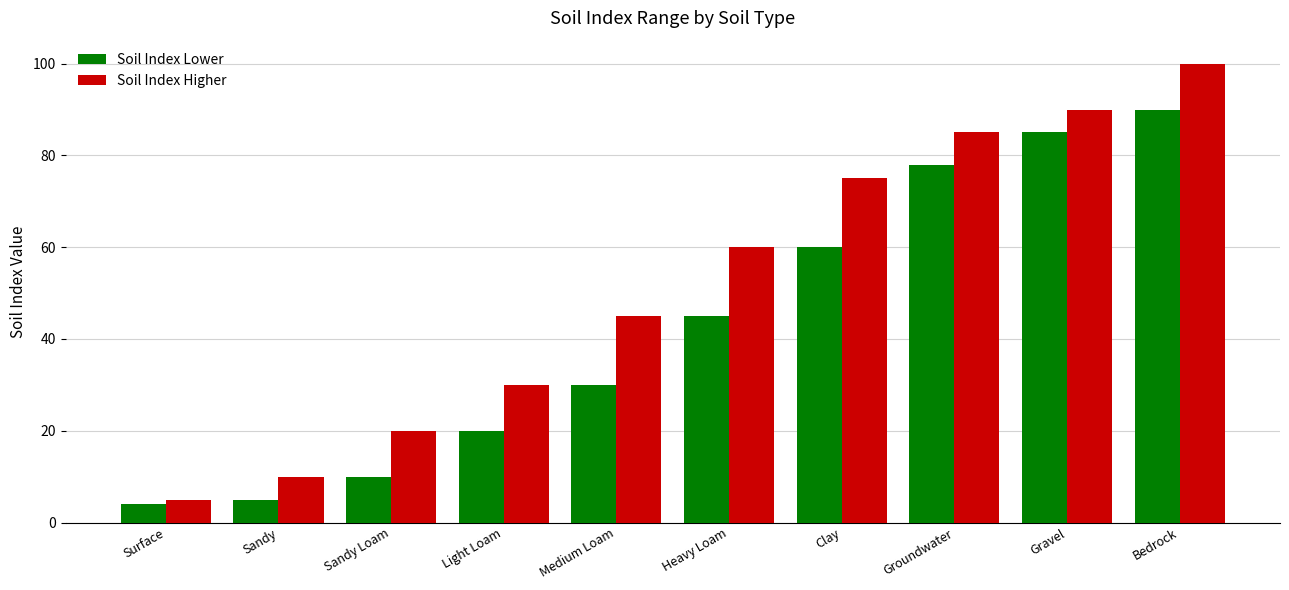

At Gravel, list the series in order from largest to smallest.

Soil Index Higher, Soil Index Lower